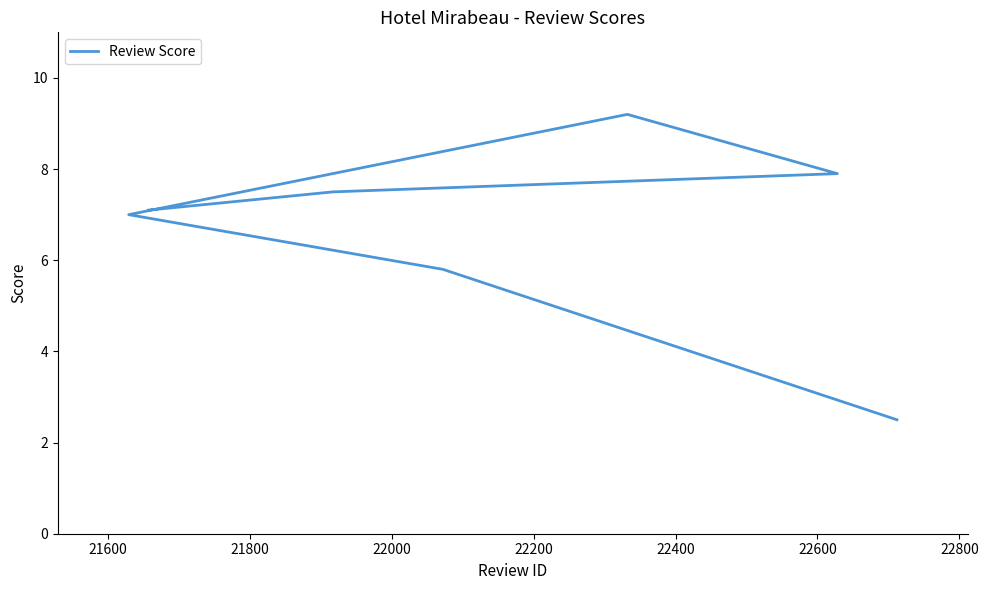

Between 22600 and 21600, which is larger?

22600